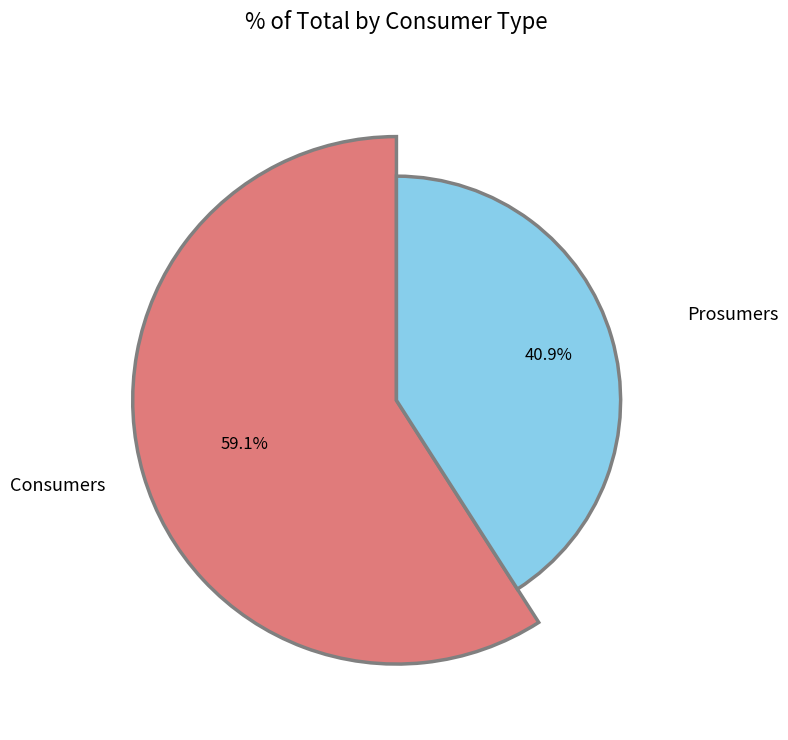

Count the number of slices in the pie.

2